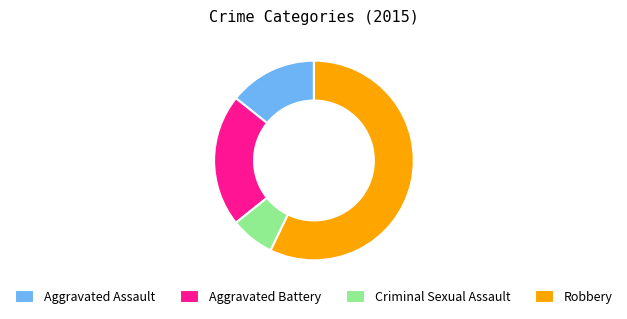

Which slice is the smallest?

Criminal Sexual Assault